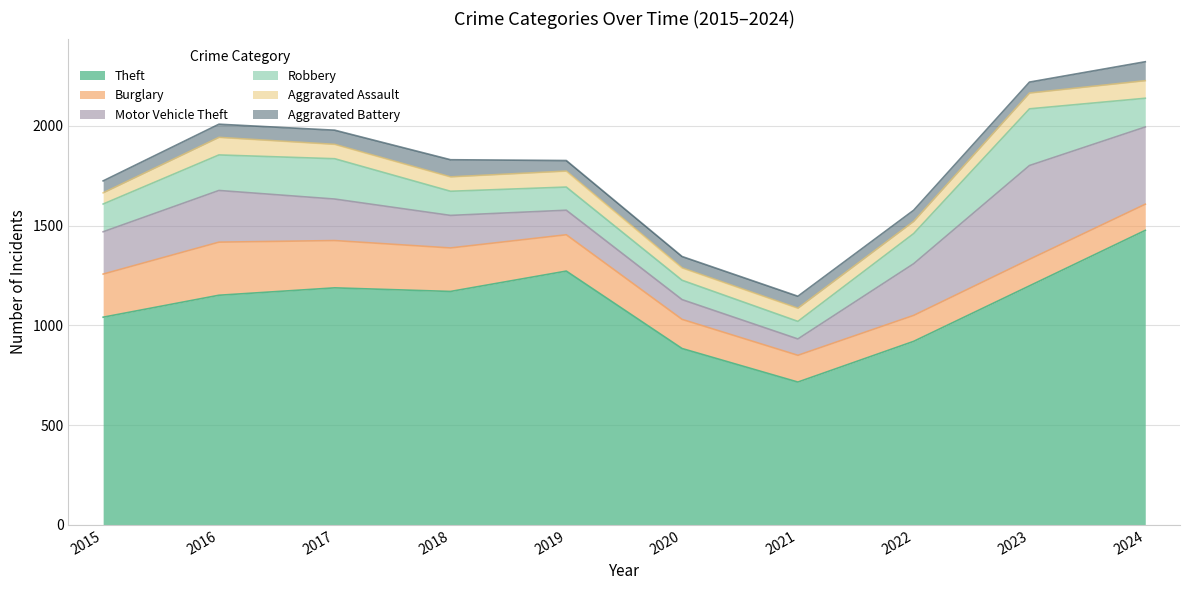

How many distinct data groups are displayed?

6